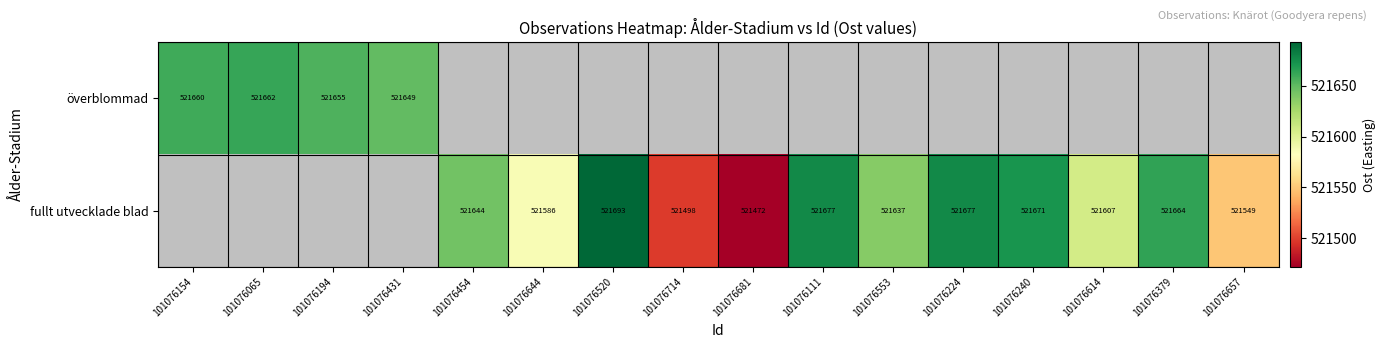

At which label is överblommad closest to 521655?

101076194